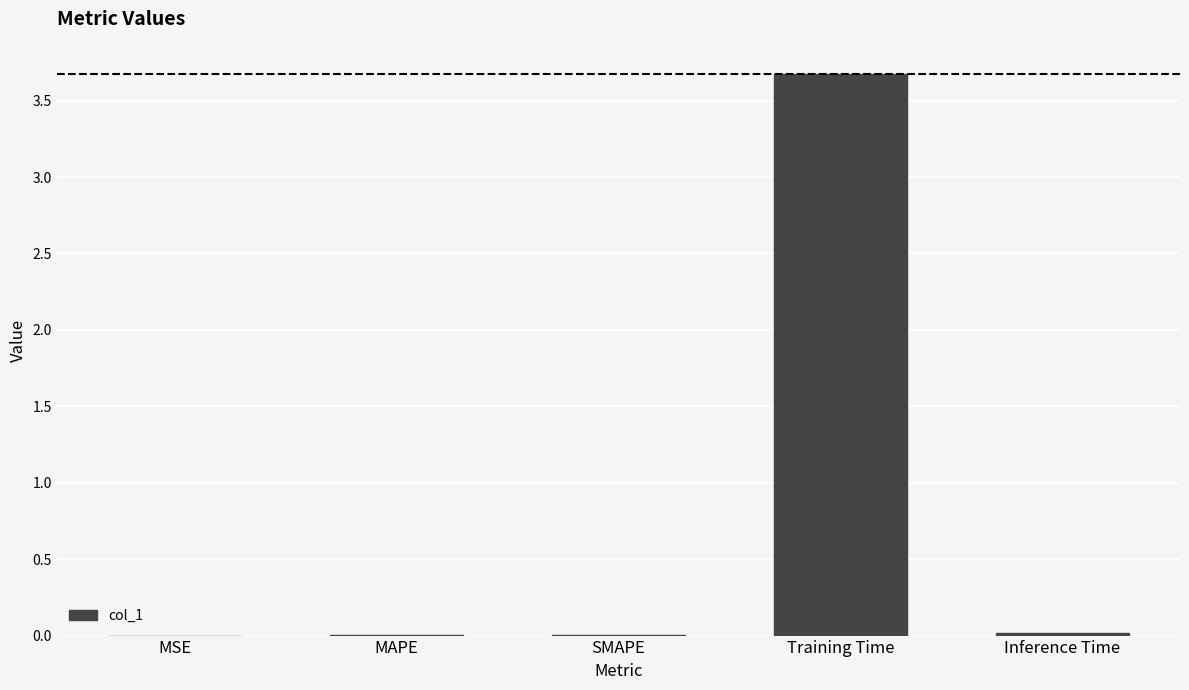

The chart shows a value of 0.0 at MAPE. True or false?

True